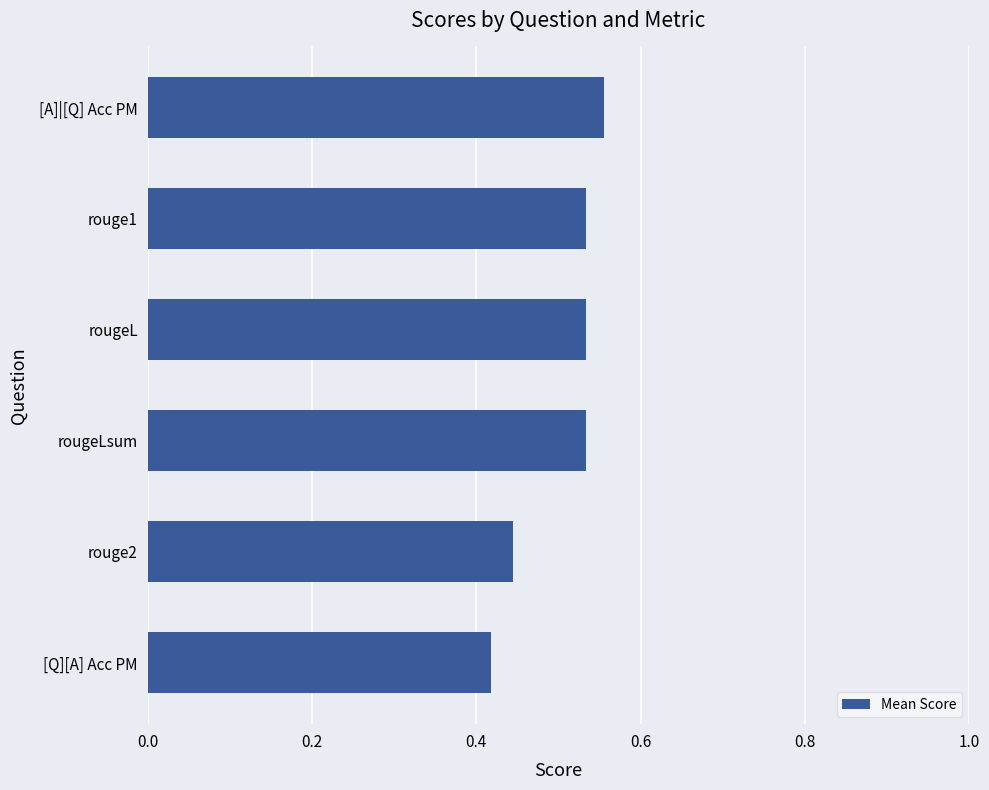

Where is the data nearest to the value 0?

[Q][A] Acc PM